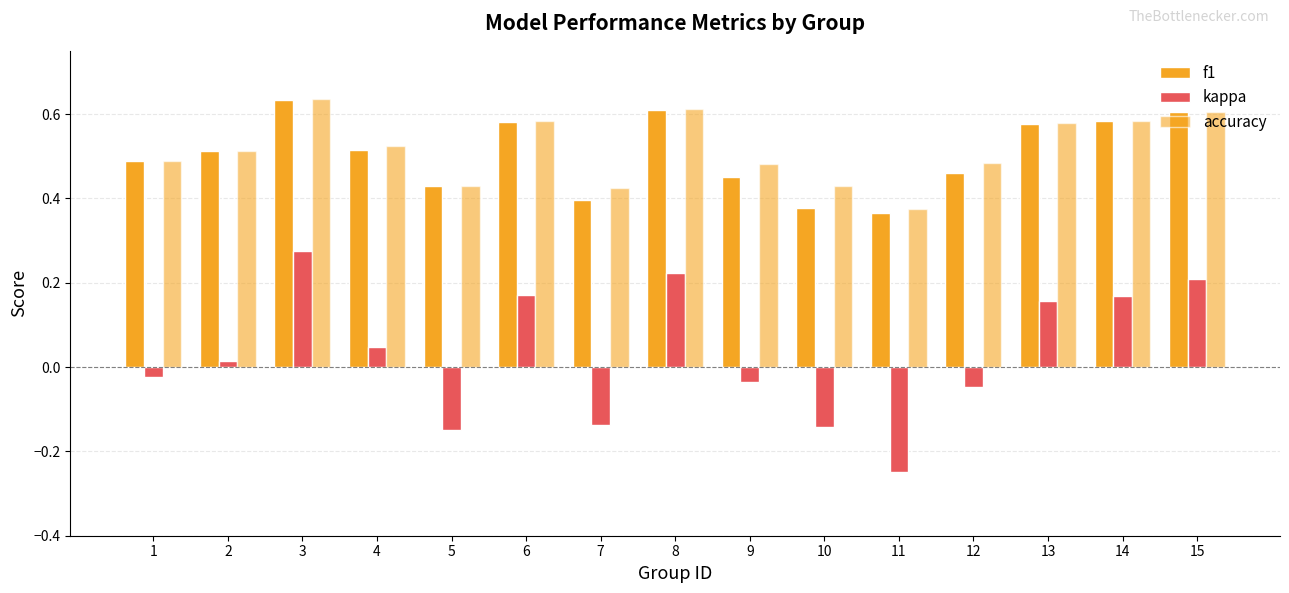

What is the difference between the maximum and minimum values in the kappa series?

0.5